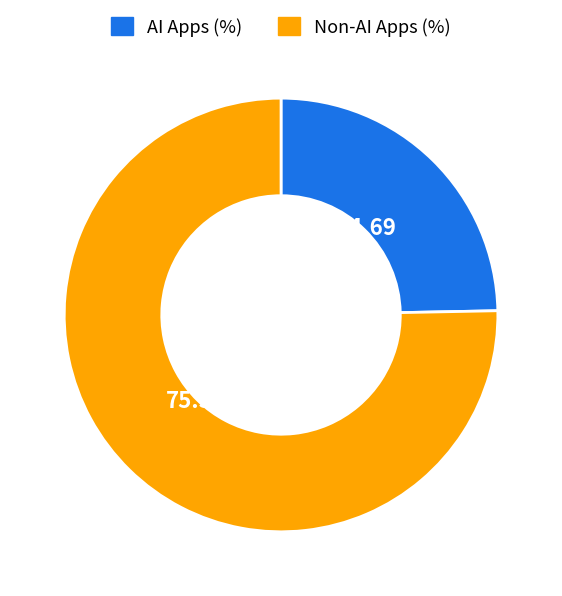

Is there a majority slice in this chart?

Yes